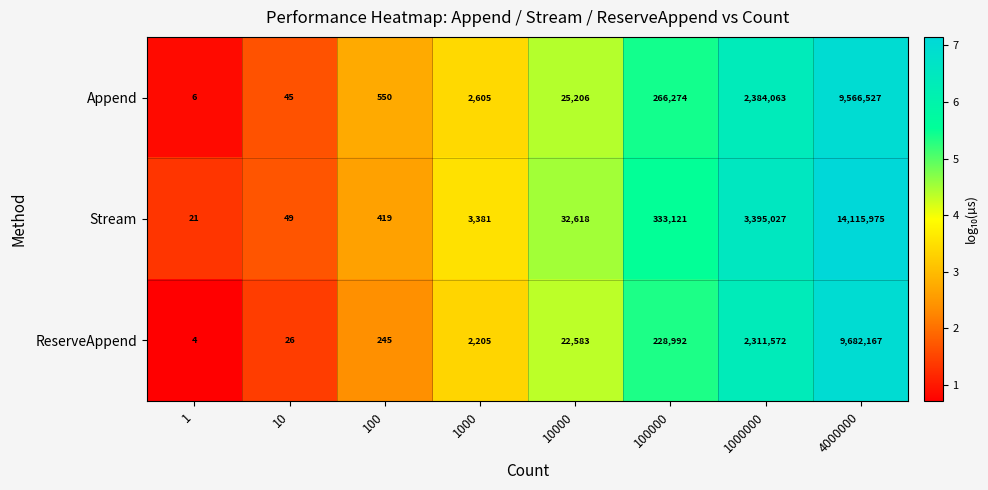

List the labels in order of Stream value, smallest first.

1, 10, 100, 1000, 10000, 100000, 1000000, 4000000